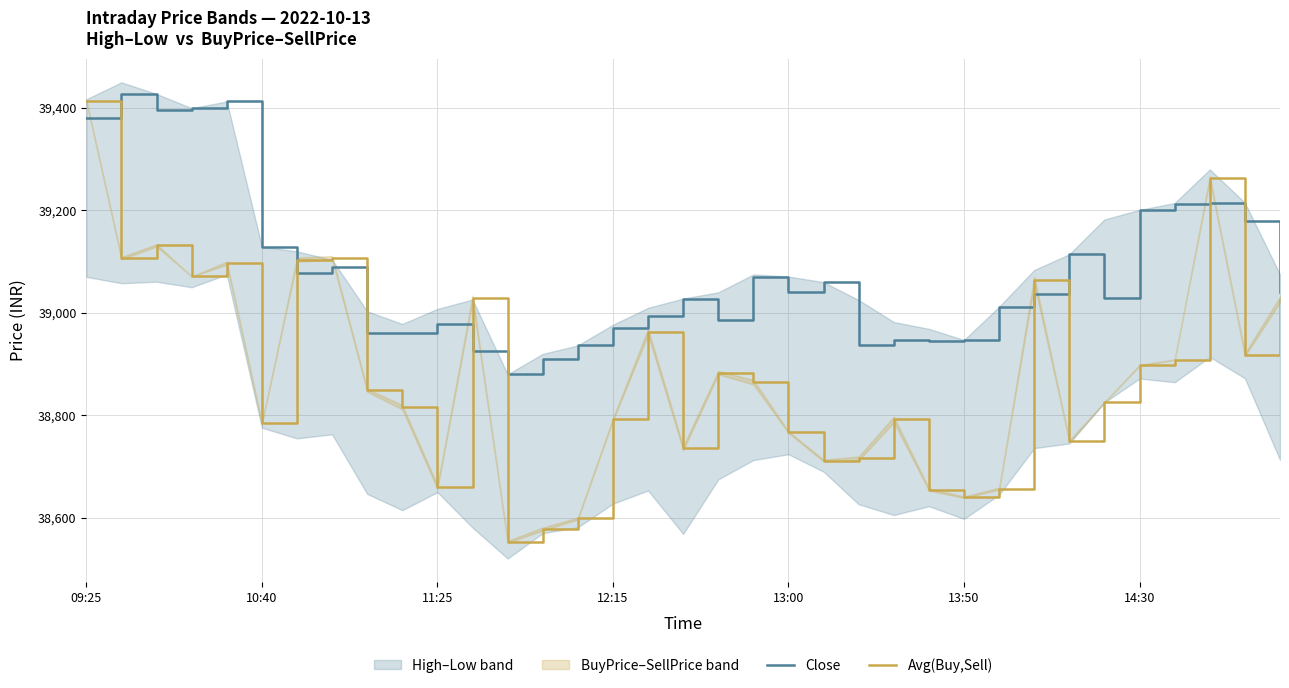

How many lines are shown in the chart?

2